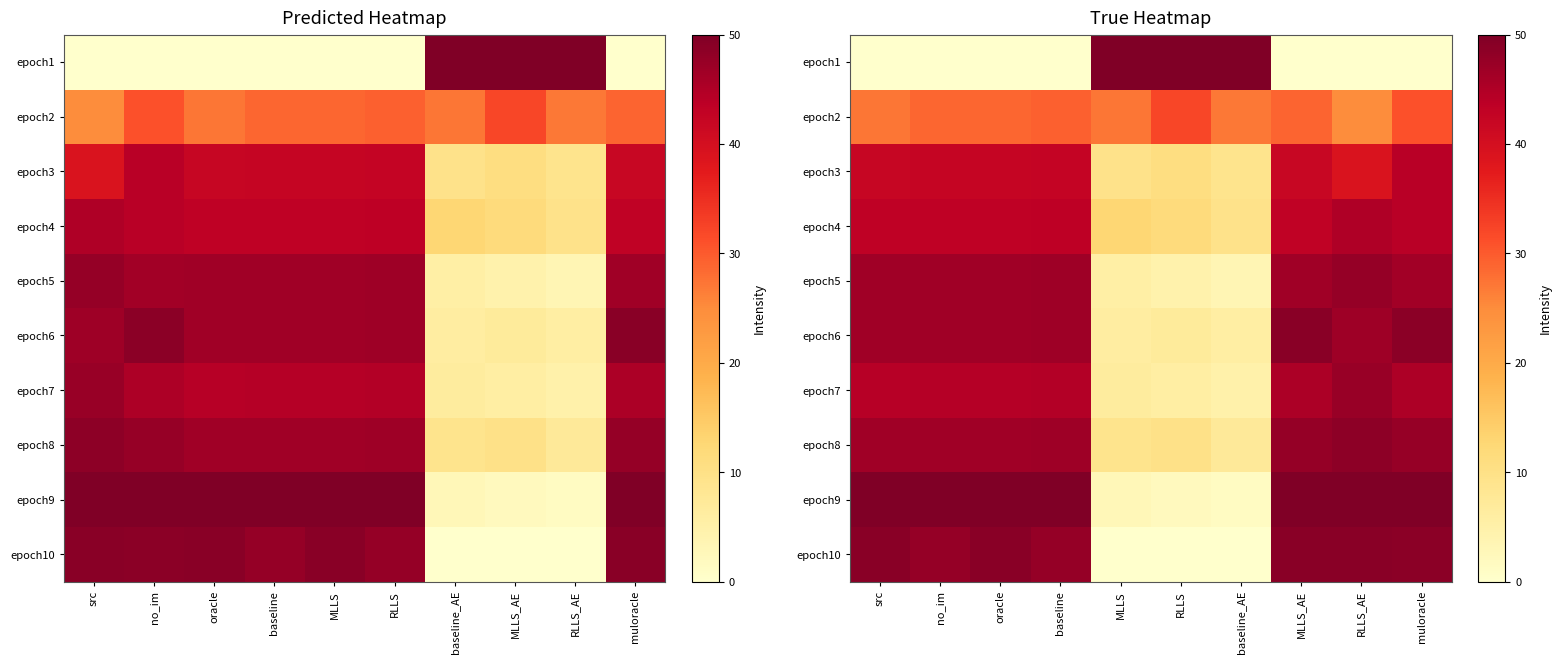

What is the average value of the epoch6 series?

35.0